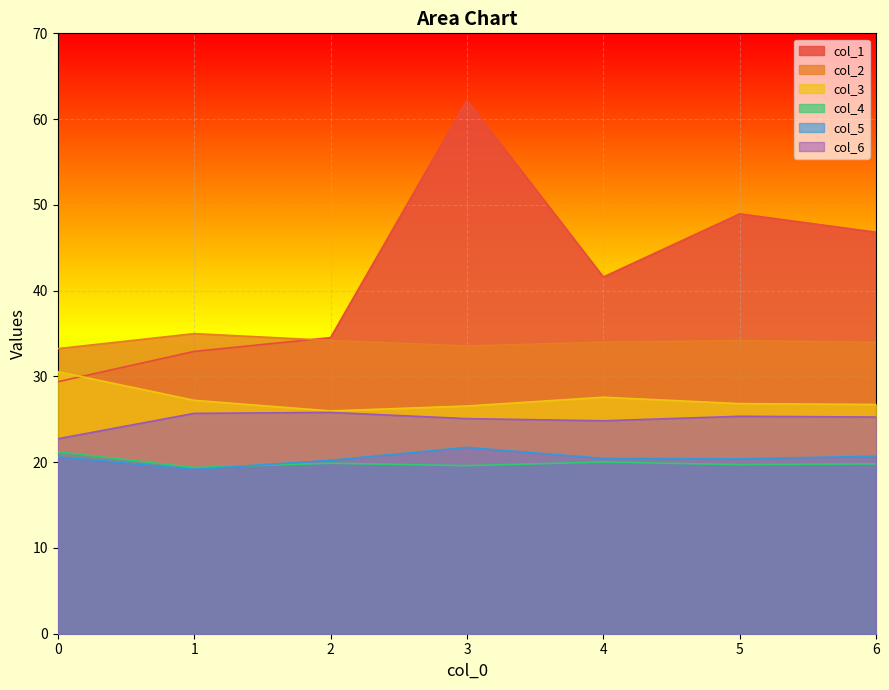

How many categories are shown in the chart?

7